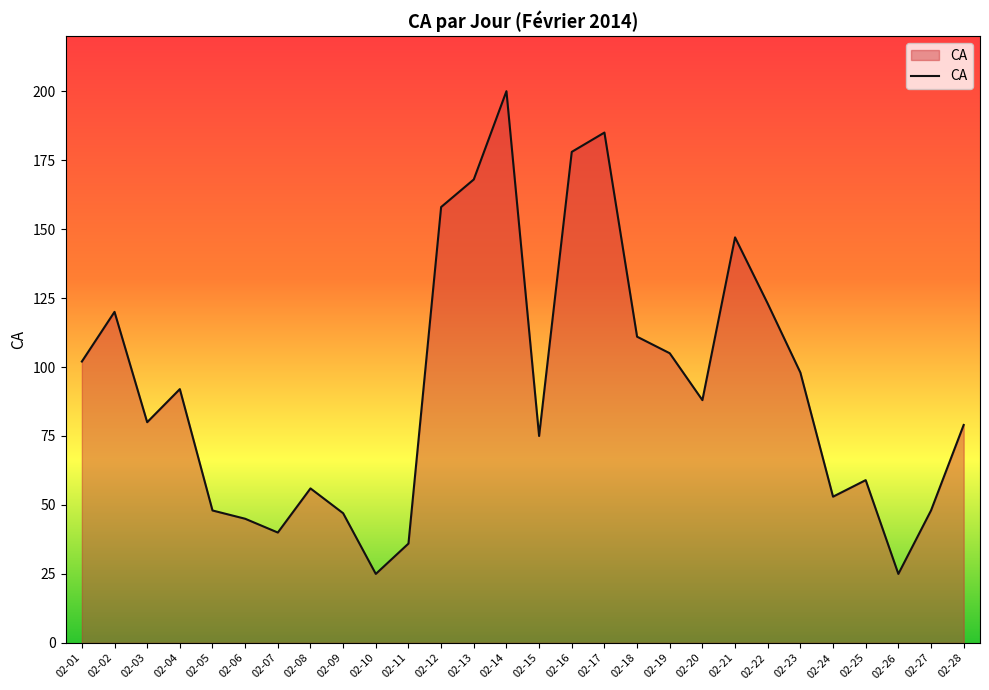

What is the ratio of the value at 02-19 to the value at 02-24?

2.0